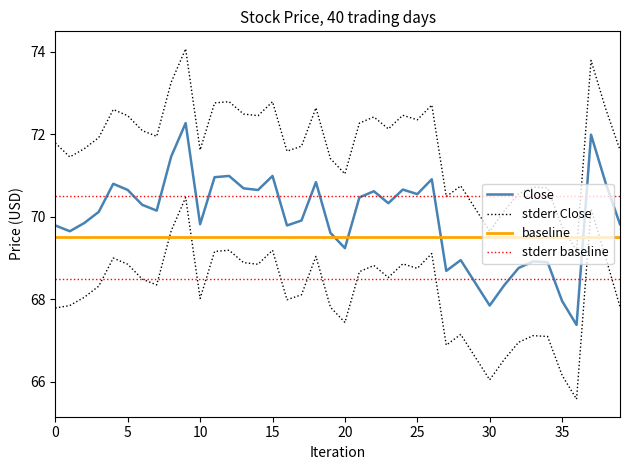

Which series has the largest total across all categories?

stderr Close